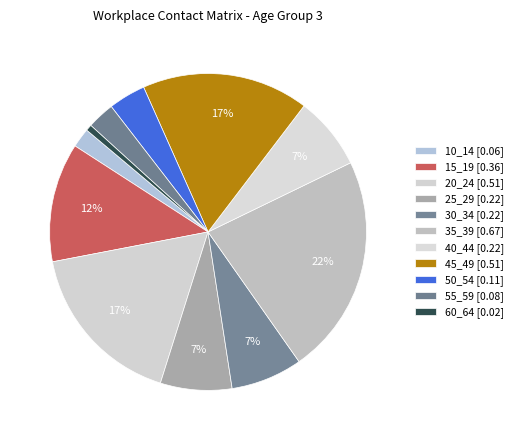

Combined, do 30_34 and 25_29 account for over 50%?

No